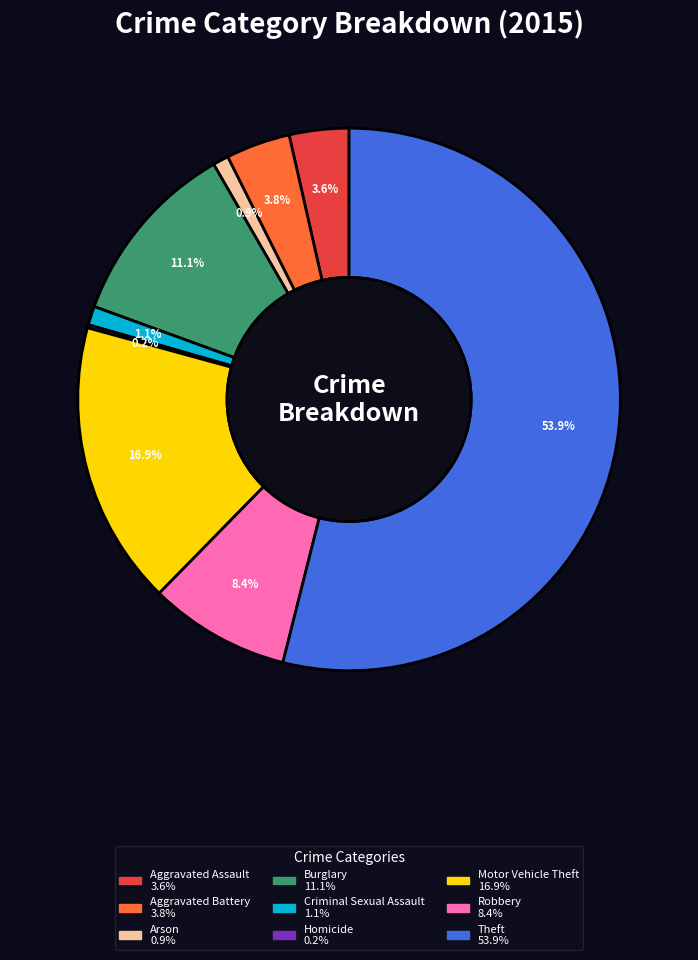

Which slice represents more than half of the pie?

Theft